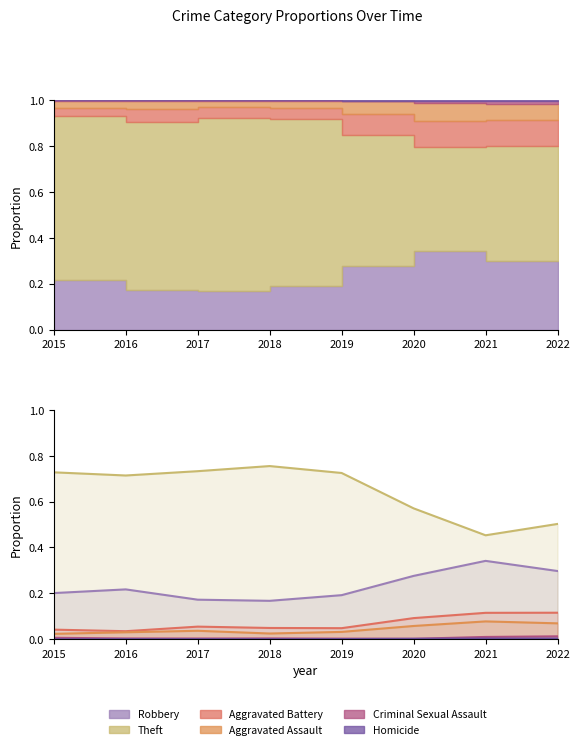

At which label is Aggravated Assault closest to 0?

2015